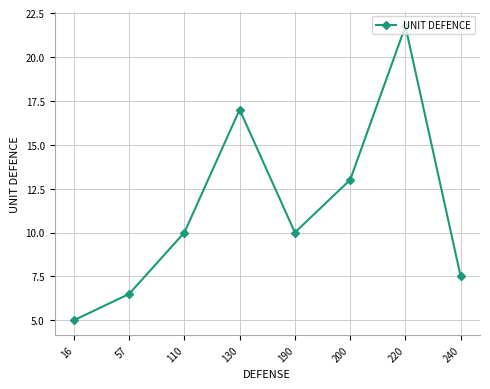

What is the greatest value displayed?

21.8